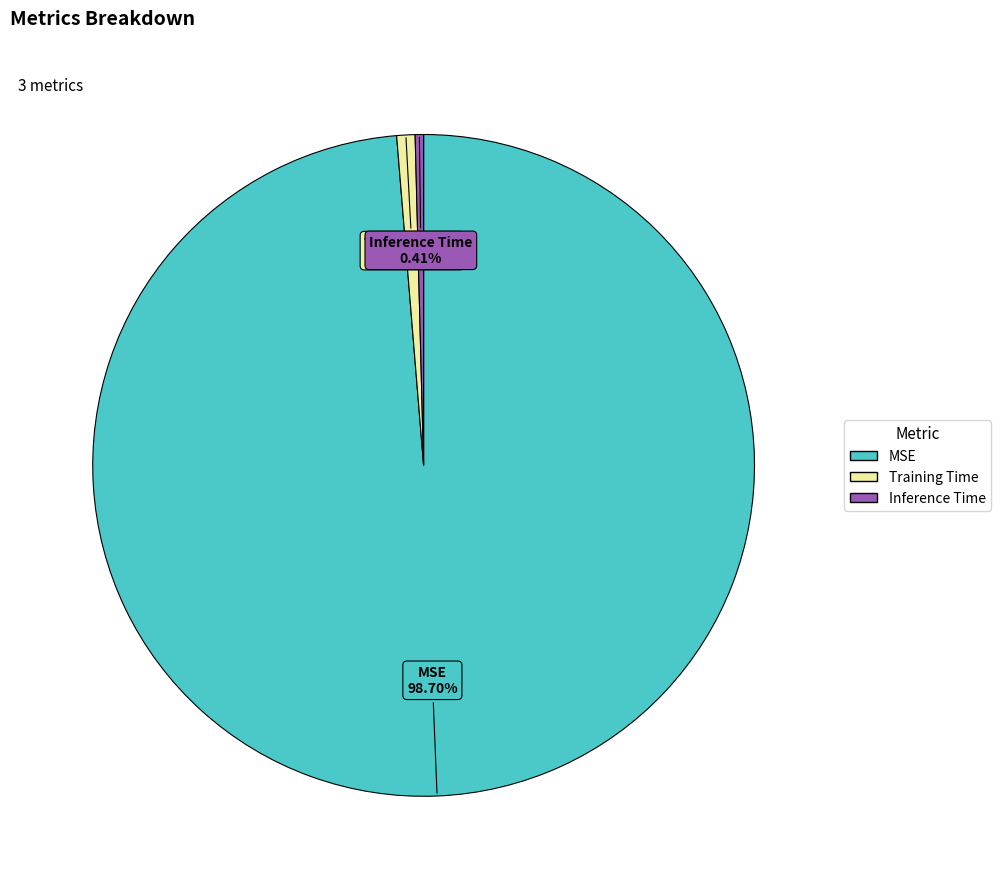

True or false: Training Time accounts for 11% of the total.

False